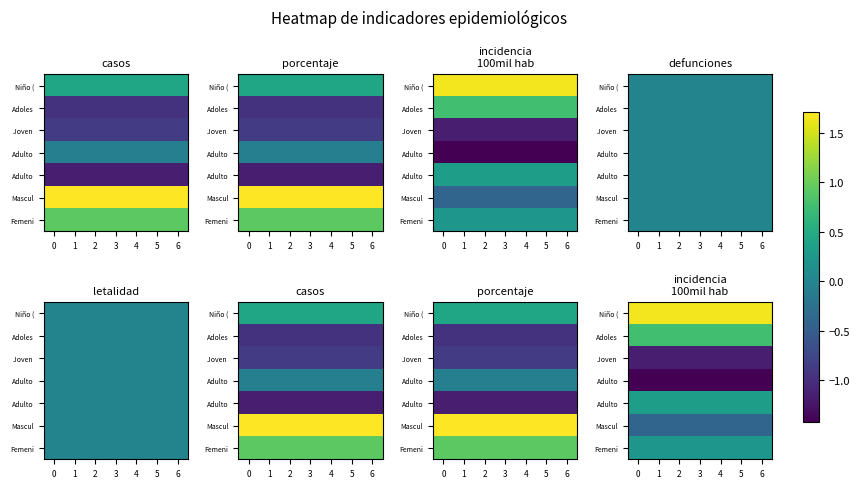

What is the smallest value displayed?

-1.4